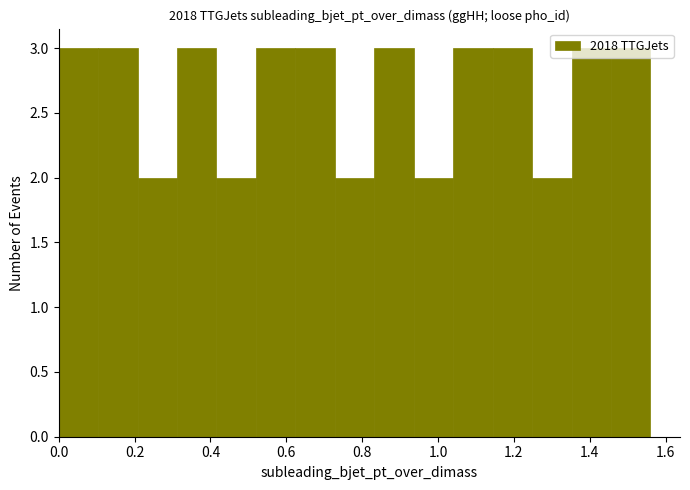

What is the height of the bar covering 1.456 to 1.560 on the x-axis? Neither the bar edges nor the heights are printed on the chart, so give them approximately, as read against the axes.

3